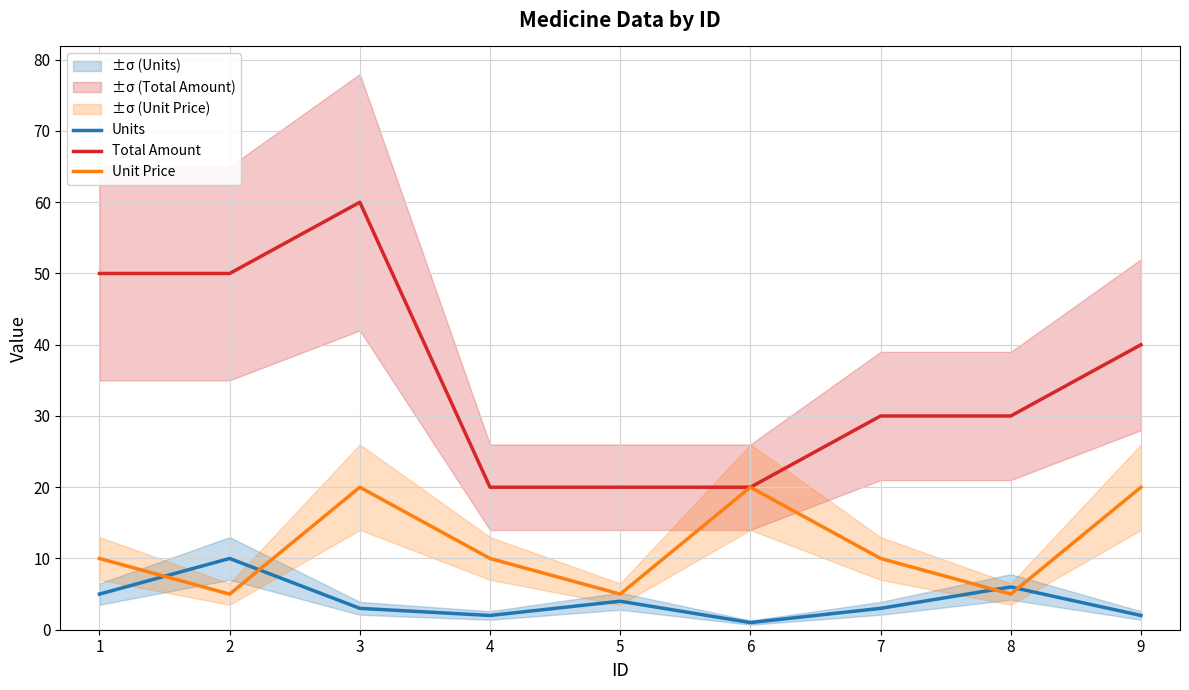

Reading right to left, list all the values displayed in this chart.

Units: 9=2	8=6	7=3	6=1	5=4	4=2	3=3	2=10	1=5
Total Amount: 9=40	8=30	7=30	6=20	5=20	4=20	3=60	2=50	1=50
Unit Price: 9=20	8=5	7=10	6=20	5=5	4=10	3=20	2=5	1=10